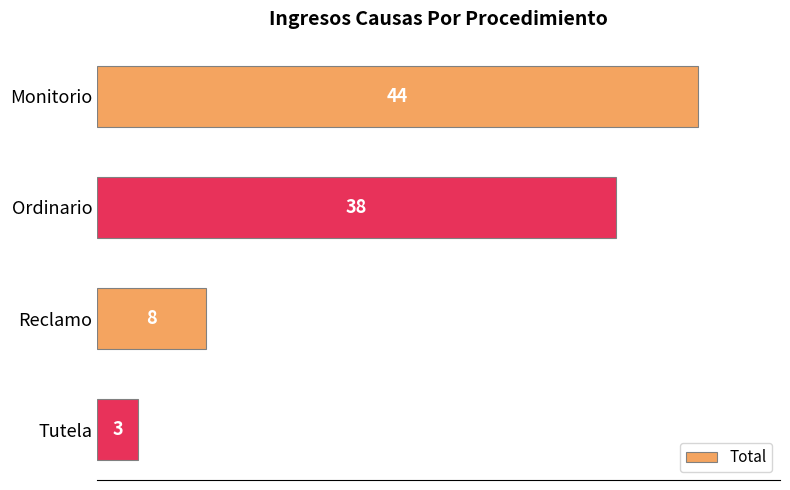

What is the minimum value shown in the chart?

3